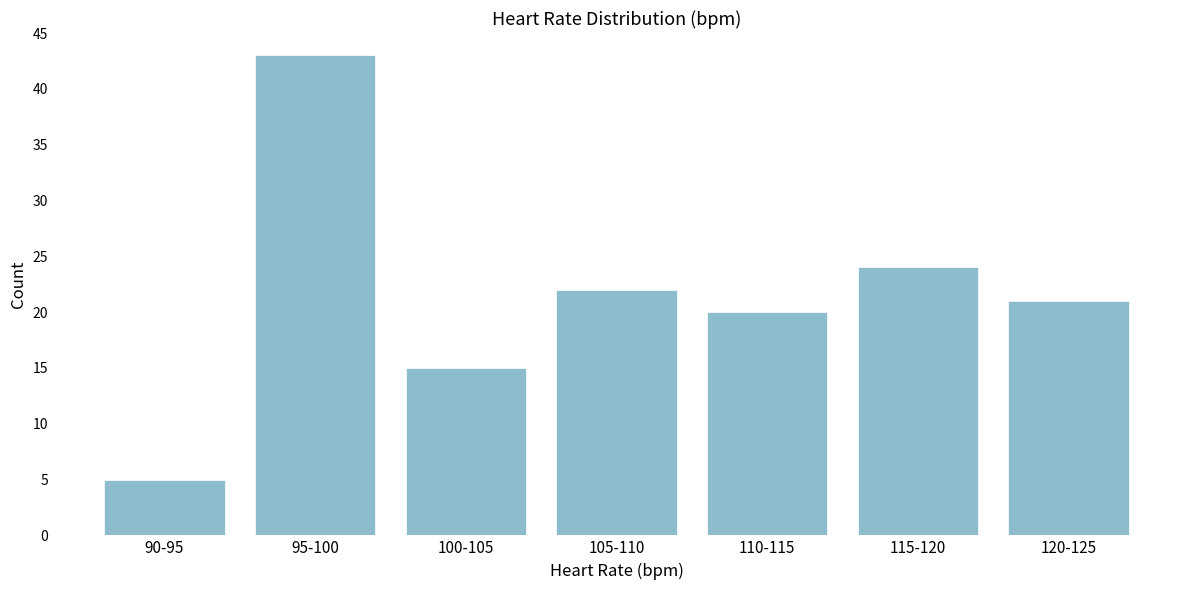

Reading left to right, extract all data points from this chart.

90-95=5	95-100=43	100-105=15	105-110=22	110-115=20	115-120=24	120-125=21